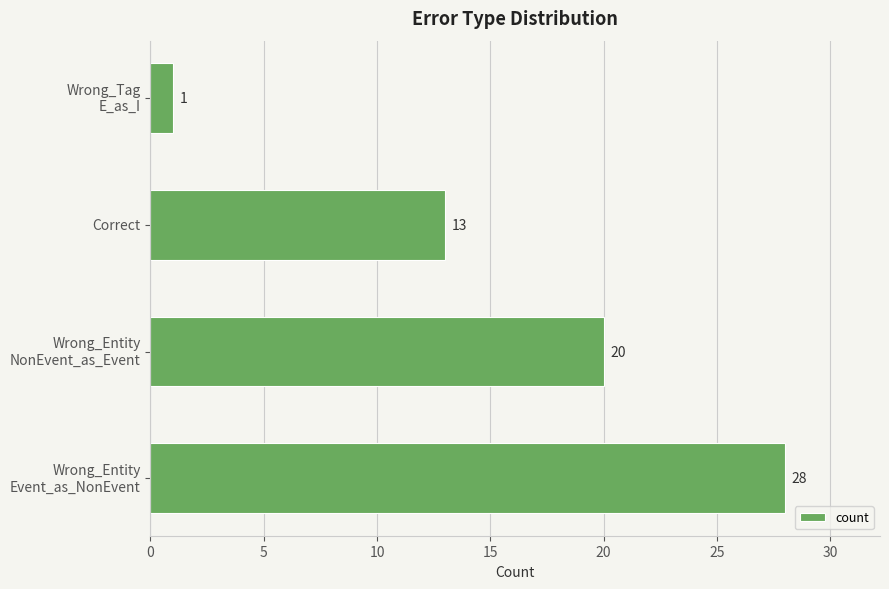

List the labels in order of value, smallest first.

Wrong_Tag
E_as_I, Correct, Wrong_Entity
NonEvent_as_Event, Wrong_Entity
Event_as_NonEvent